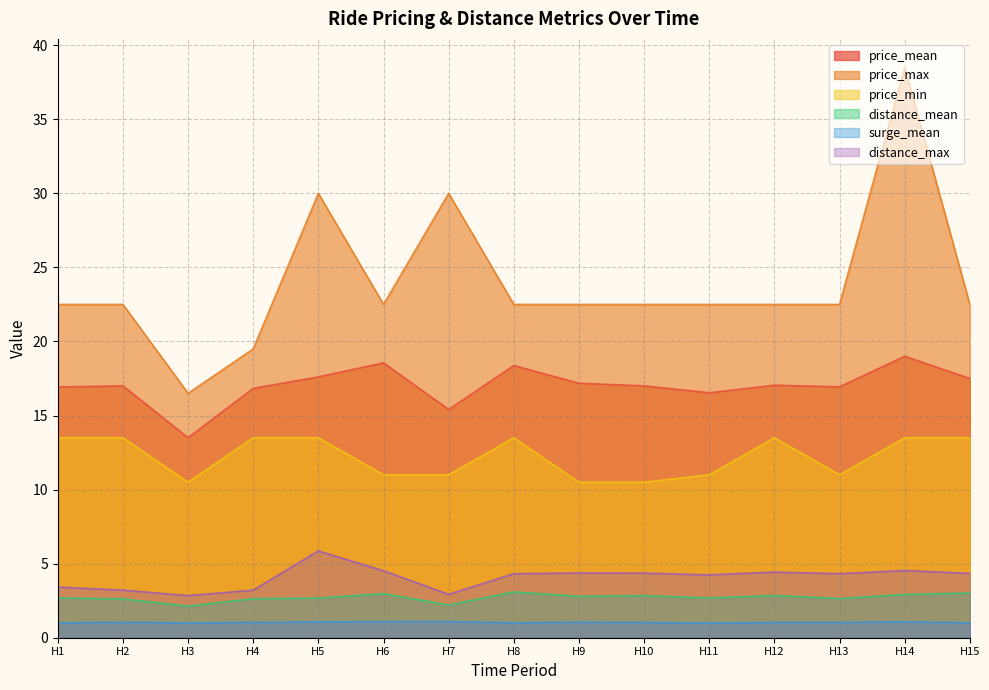

What are all the series names shown in the legend?

price_mean, price_max, price_min, distance_mean, surge_mean, distance_max